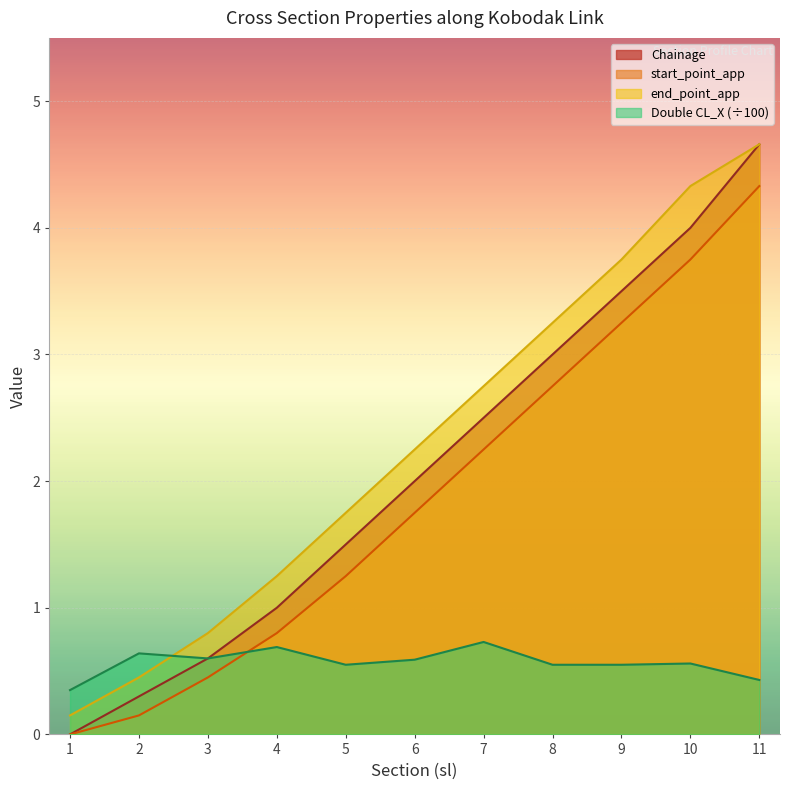

At which label is end_point_app closest to 2?

5